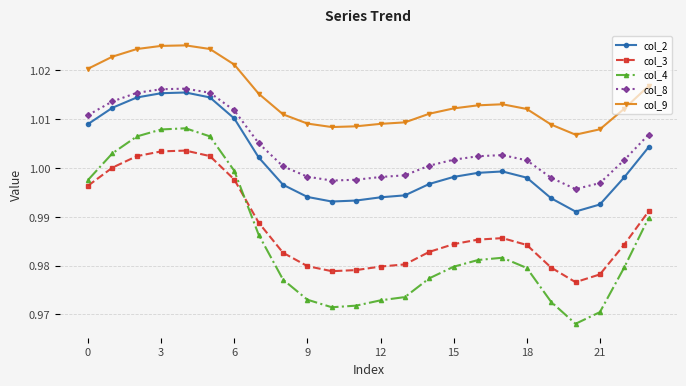

What is the sum of all col_4 values?

23.6